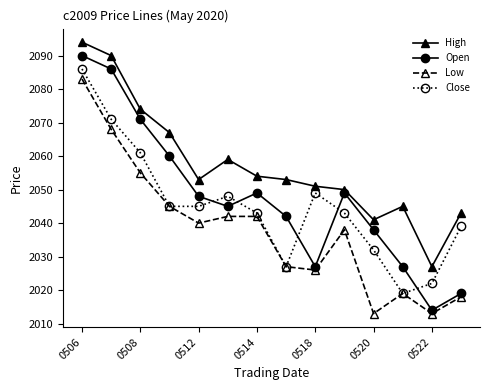

What is the value of the Close point at the 12th from the left?

2019